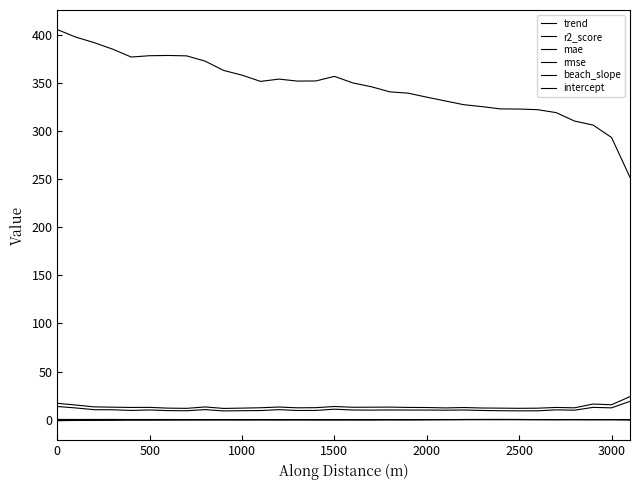

What is the difference between the maximum and minimum values in the r2_score series?

0.2